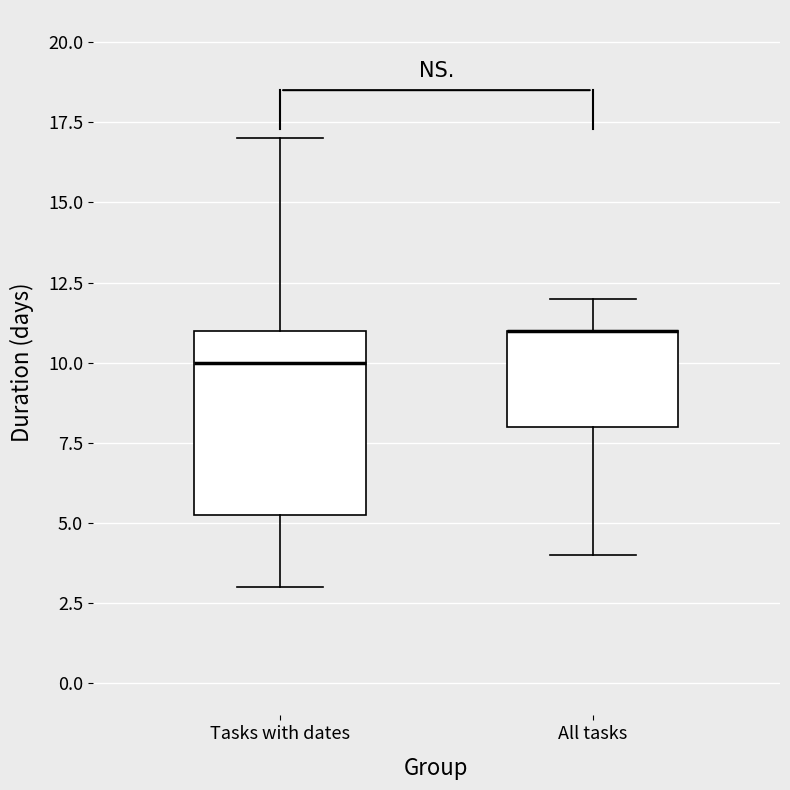

Reading left to right, transcribe this box plot: for each box, give where its median line is, the range the box spans, and where its two whiskers end, as read against the y-axis. The values are not printed on the chart, so give them approximately, as read against the axis.

Tasks with dates: median 10.0, box 5.5 to 11.0, whiskers 3.0 to 17.0
All tasks: median 11.0 (drawn on the box's upper edge), box 8.0 to 11.0, whiskers 4.0 to 12.0